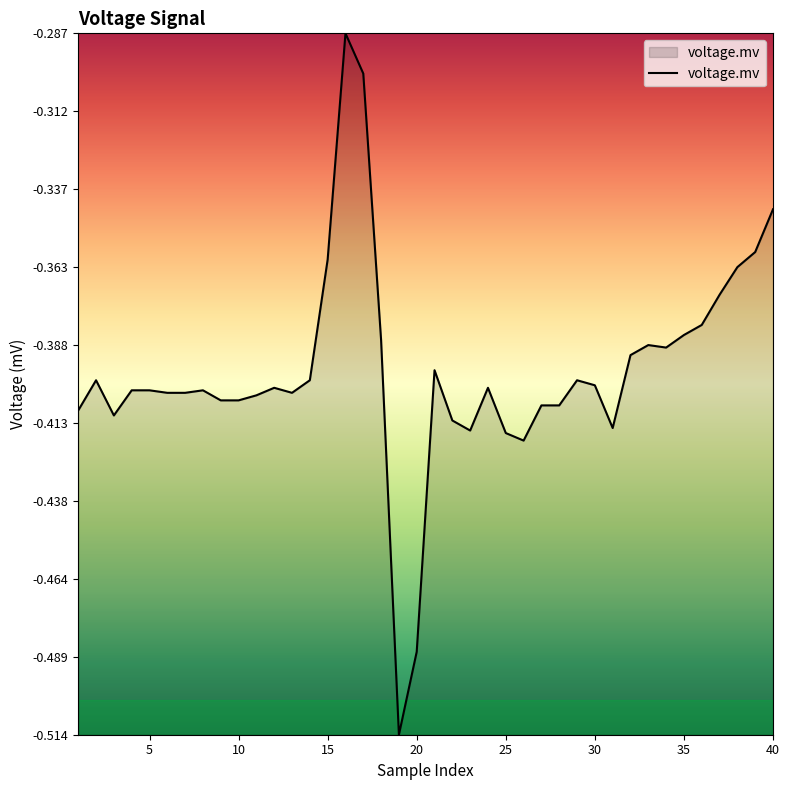

How many interior local valleys (lower than both neighbors) does the data have?

7